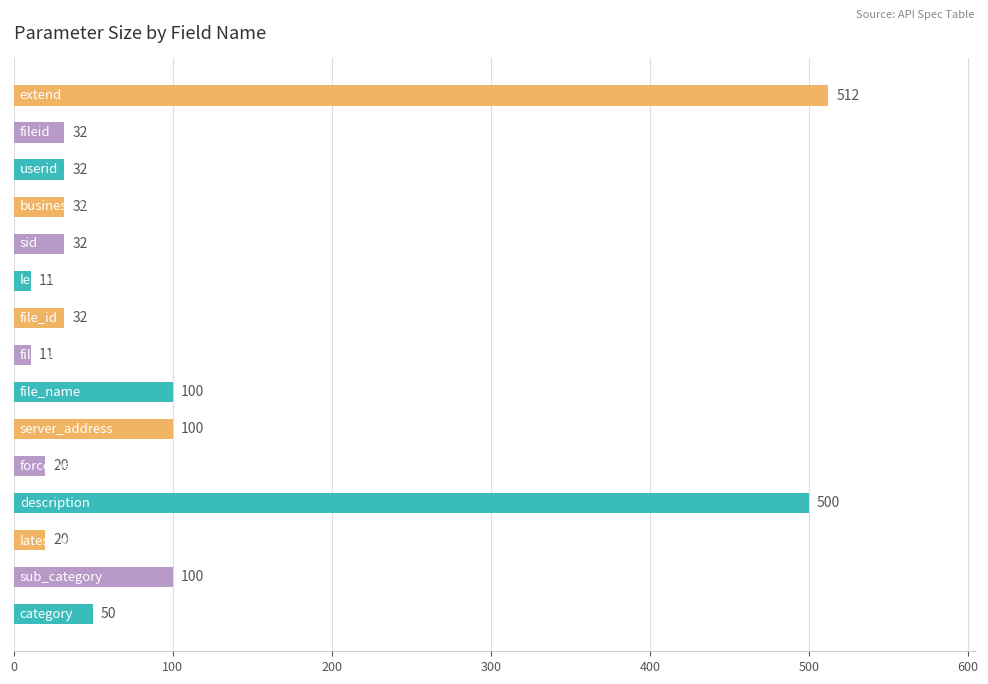

What is the difference between the maximum and minimum values?

501